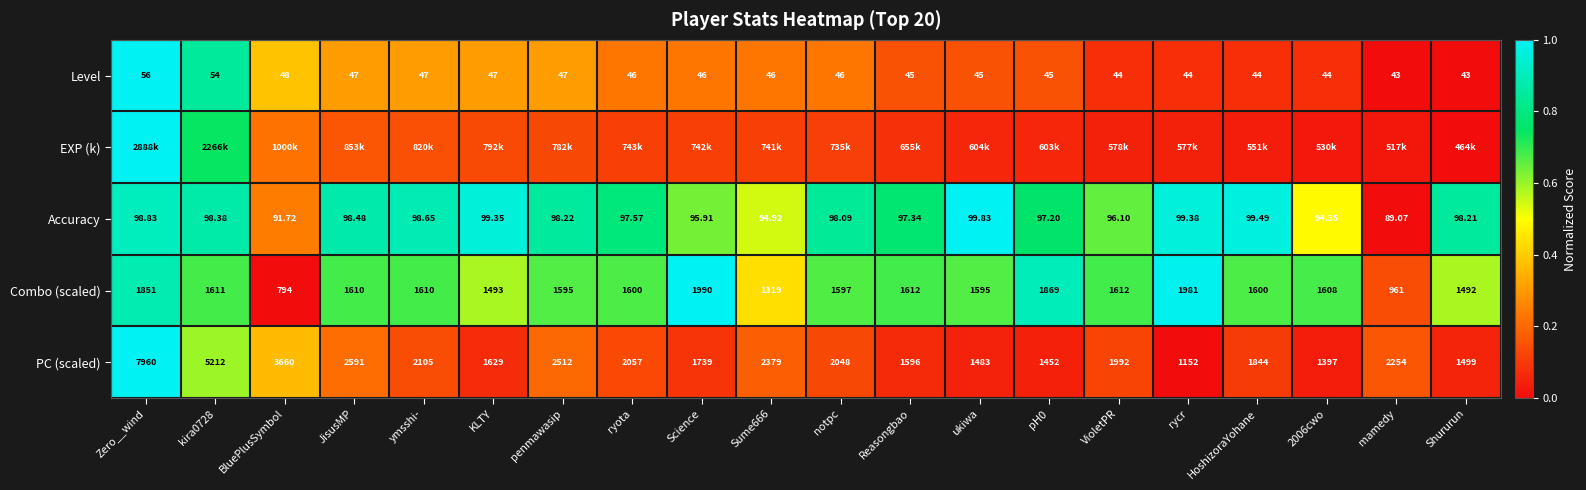

At which label does Accuracy reach its minimum?

mamedy